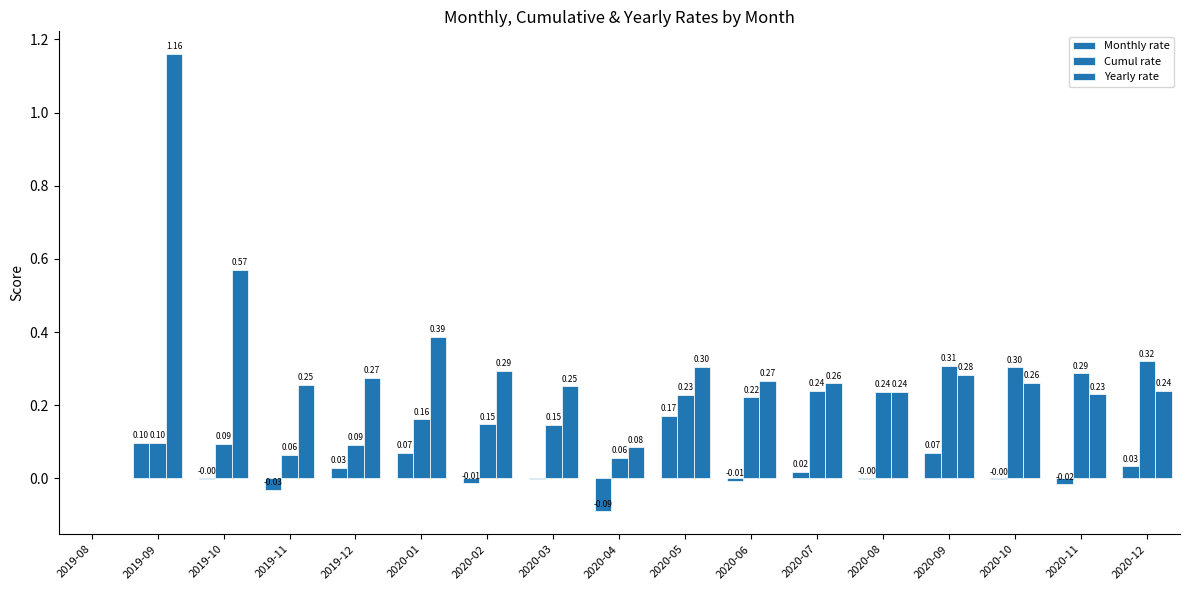

Rank the series at 2020-12 from lowest to highest value.

Monthly rate, Yearly rate, Cumul rate